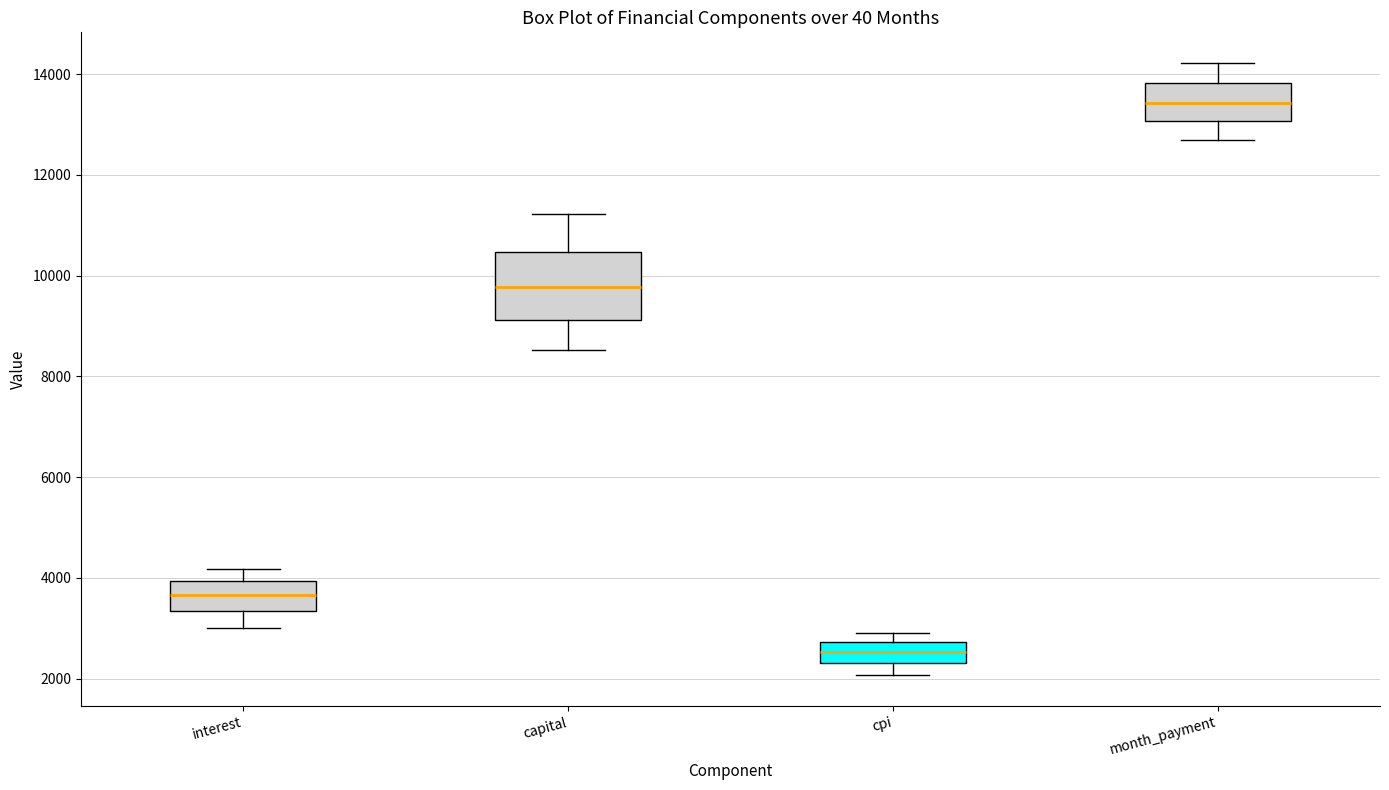

Where is the lower edge of the box for interest on the y-axis? The values are not printed on the chart, so give them approximately, as read against the axis.

3400